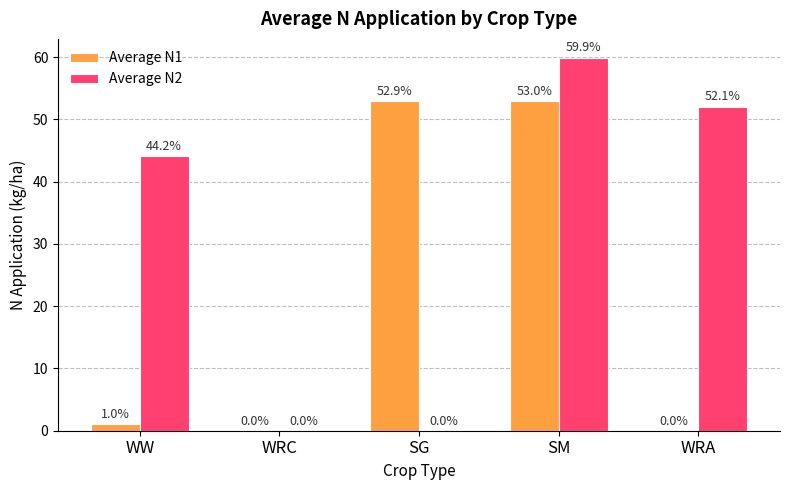

How many data points in Average N1 are above 1?

3